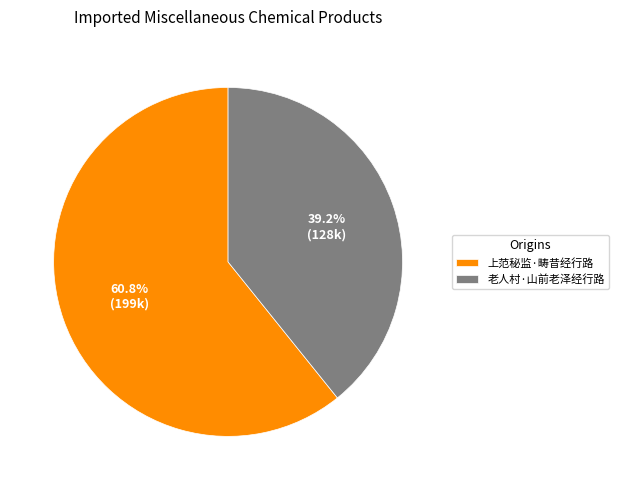

To the nearest percent, what percentage of the pie is 老人村·山前老泽经行路?

39%